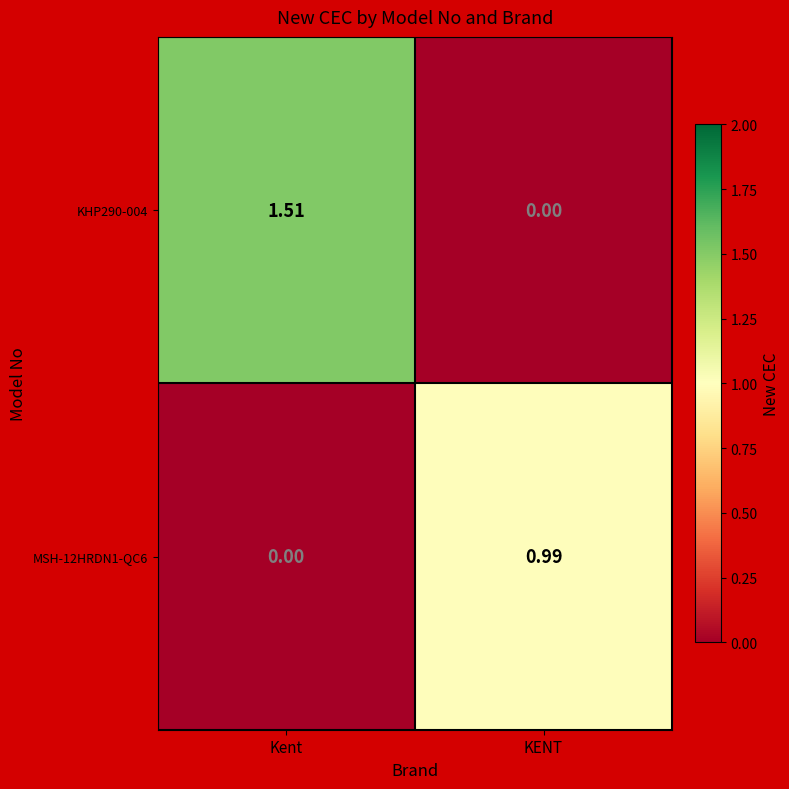

List the labels in order of MSH-12HRDN1-QC6 value, smallest first.

Kent, KENT